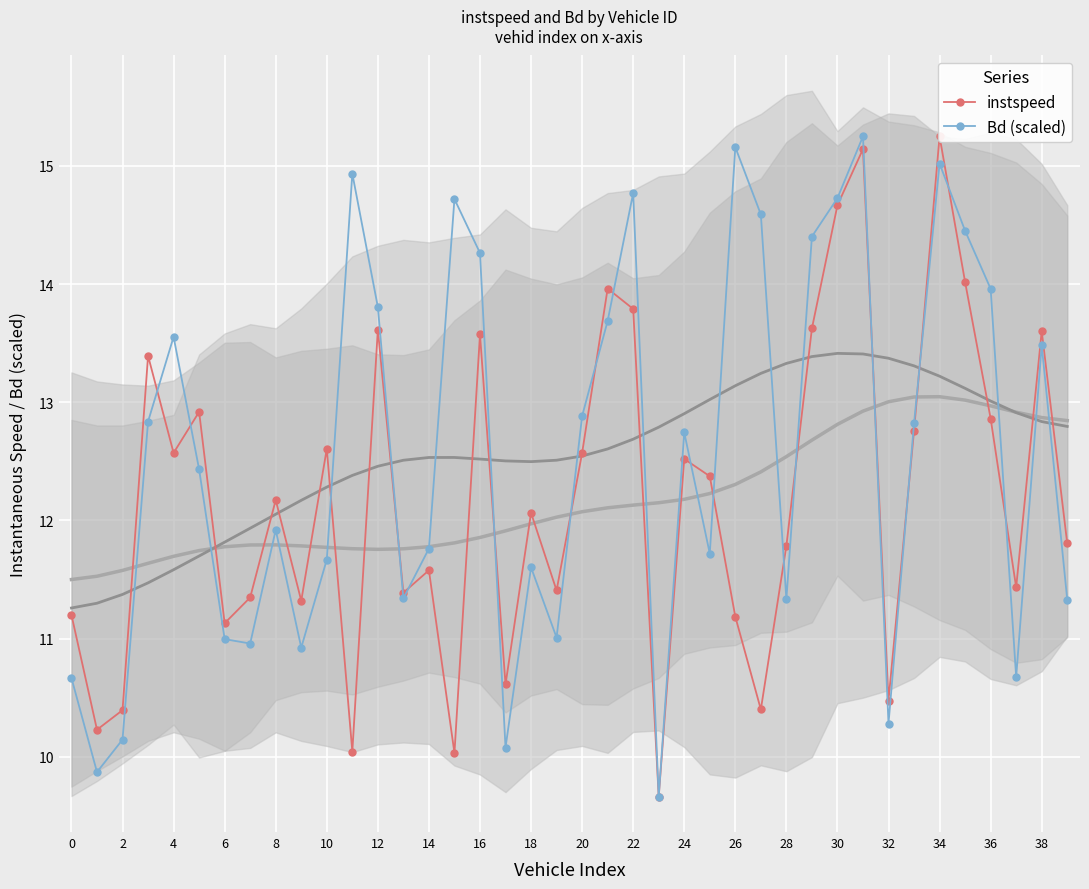

True or false: instspeed and Bd (scaled) intersect in this chart.

True